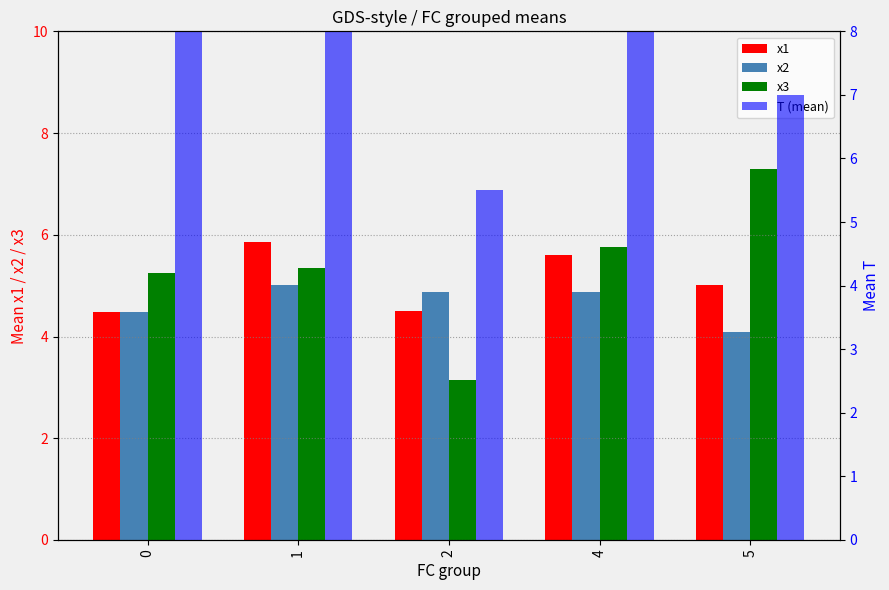

How many values in the x3 series exceed 5?

4